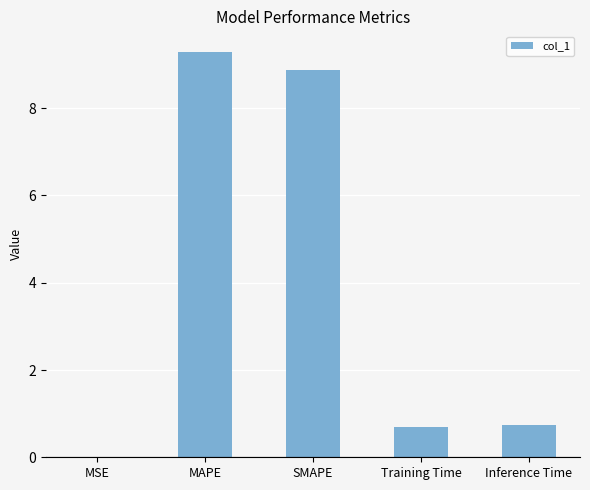

Are the bars horizontal?

No